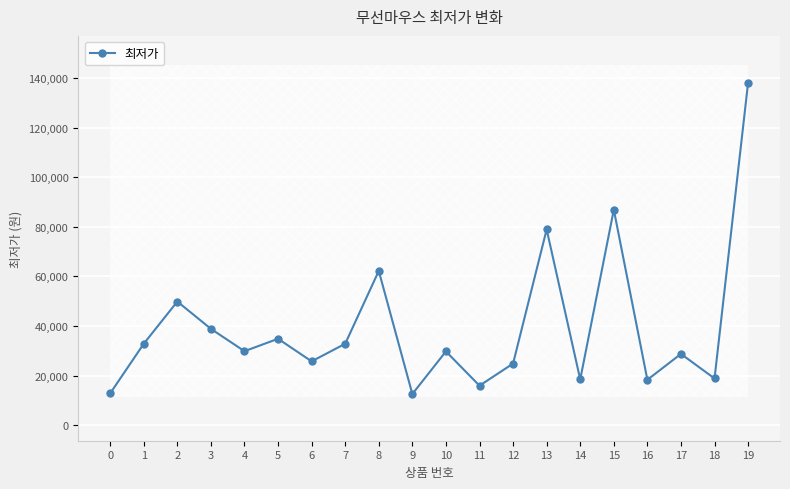

At which label does the data first exceed 29890?

1